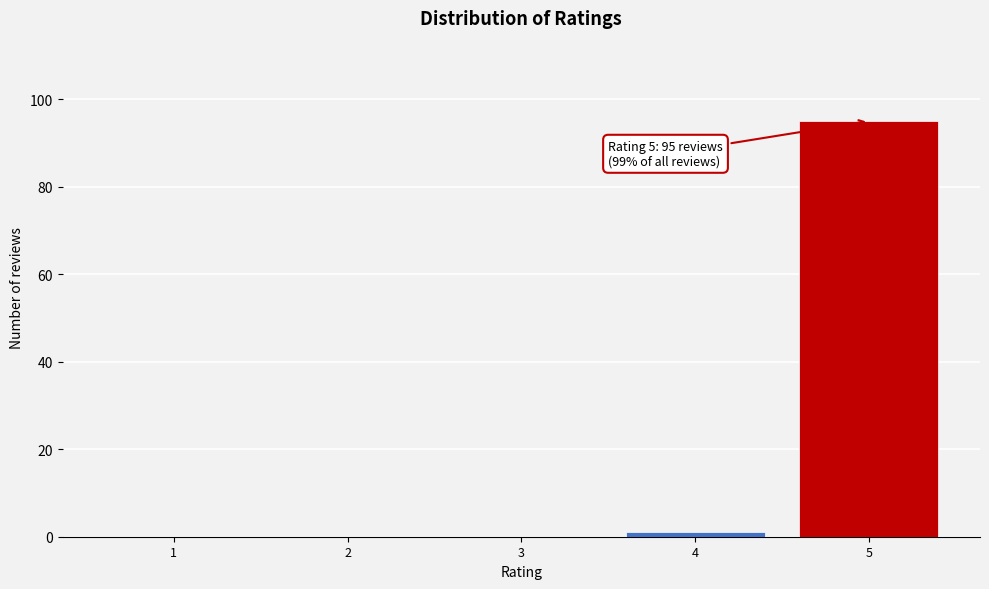

Reading left to right, list all the values displayed in this chart.

1=0	2=0	3=0	4=1	5=95